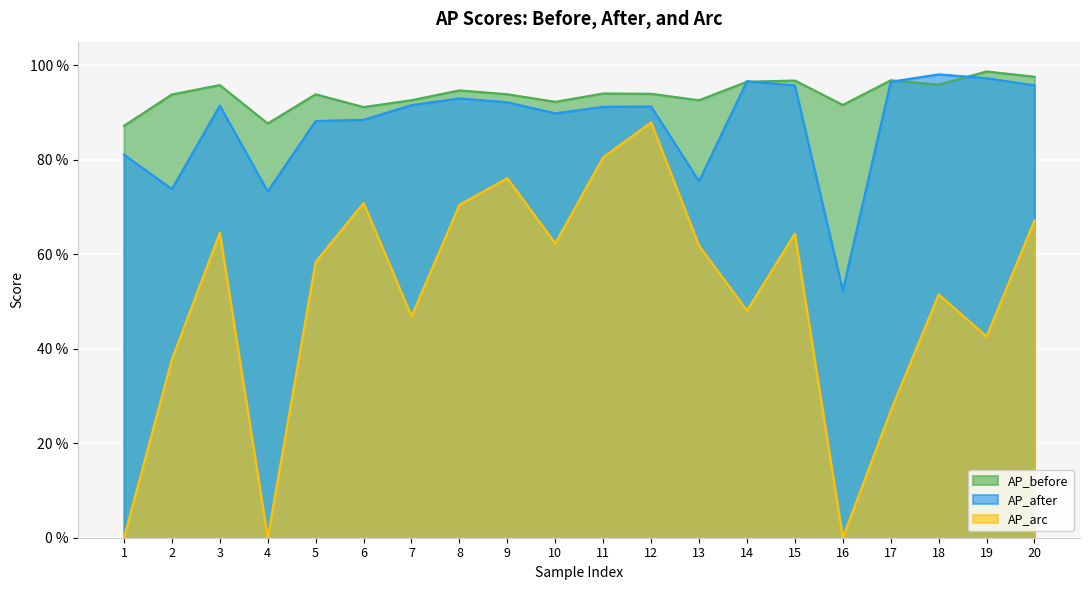

Reading left to right, transcribe all the data shown in this chart.

AP_before: 1=0.9	2=0.9	3=1.0	4=0.9	5=0.9	6=0.9	7=0.9	8=0.9	9=0.9	10=0.9	11=0.9	12=0.9	13=0.9	14=1.0	15=1.0	16=0.9	17=1.0	18=1.0	19=1.0	20=1.0
AP_after: 1=0.8	2=0.7	3=0.9	4=0.7	5=0.9	6=0.9	7=0.9	8=0.9	9=0.9	10=0.9	11=0.9	12=0.9	13=0.8	14=1.0	15=1.0	16=0.5	17=1.0	18=1.0	19=1.0	20=1.0
AP_arc: 1=0.0	2=0.4	3=0.6	4=0.0	5=0.6	6=0.7	7=0.5	8=0.7	9=0.8	10=0.6	11=0.8	12=0.9	13=0.6	14=0.5	15=0.6	16=0.0	17=0.3	18=0.5	19=0.4	20=0.7